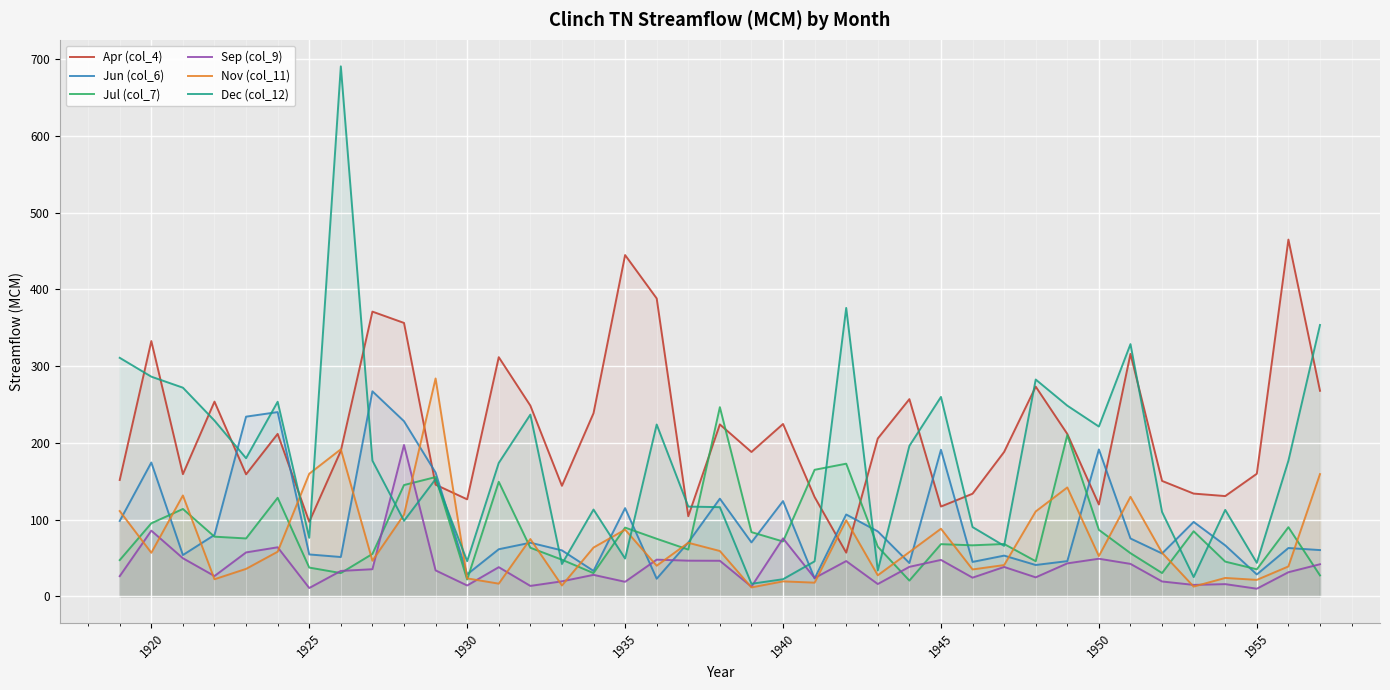

Which series has the widest spread of values?

Dec (col_12)